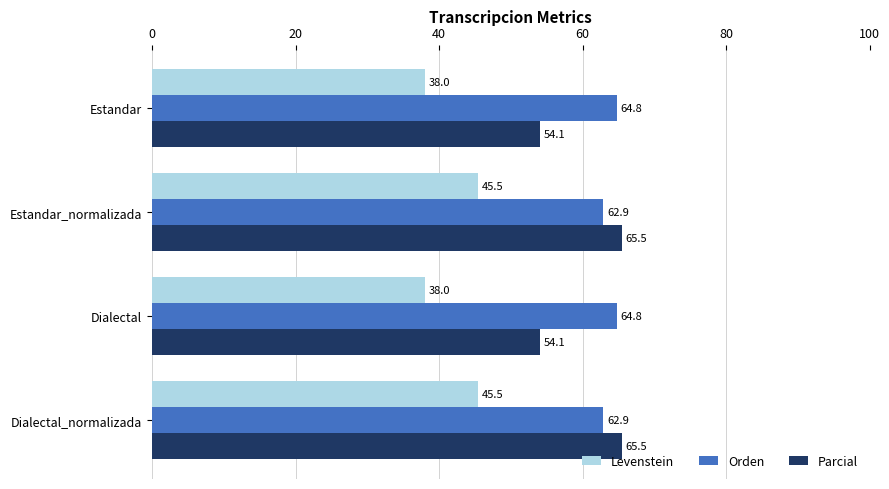

Which series has the largest total across all categories?

Orden